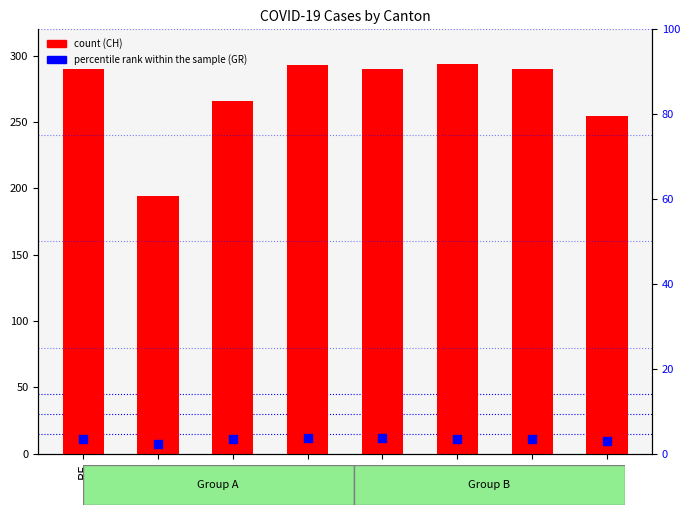

What is the total value across all series at VS?

293.4